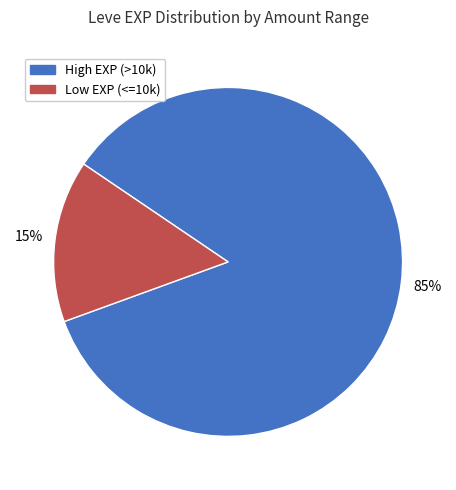

Count the number of slices in the pie.

2